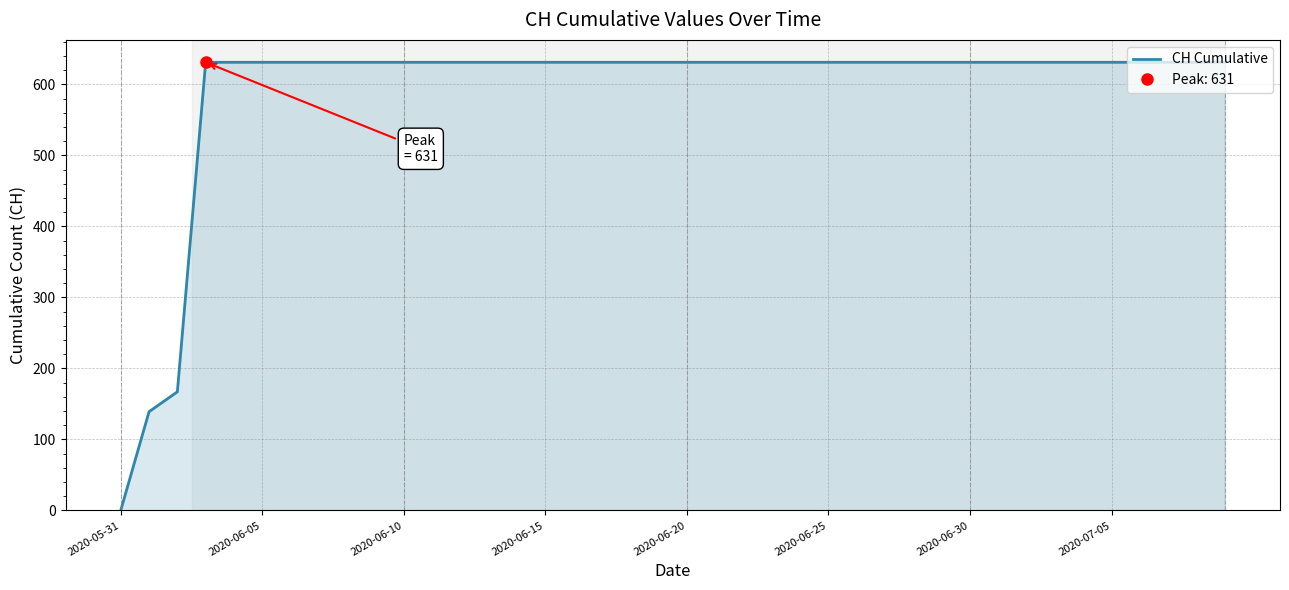

At which category does the chart reach its minimum across all series?

2020-05-31